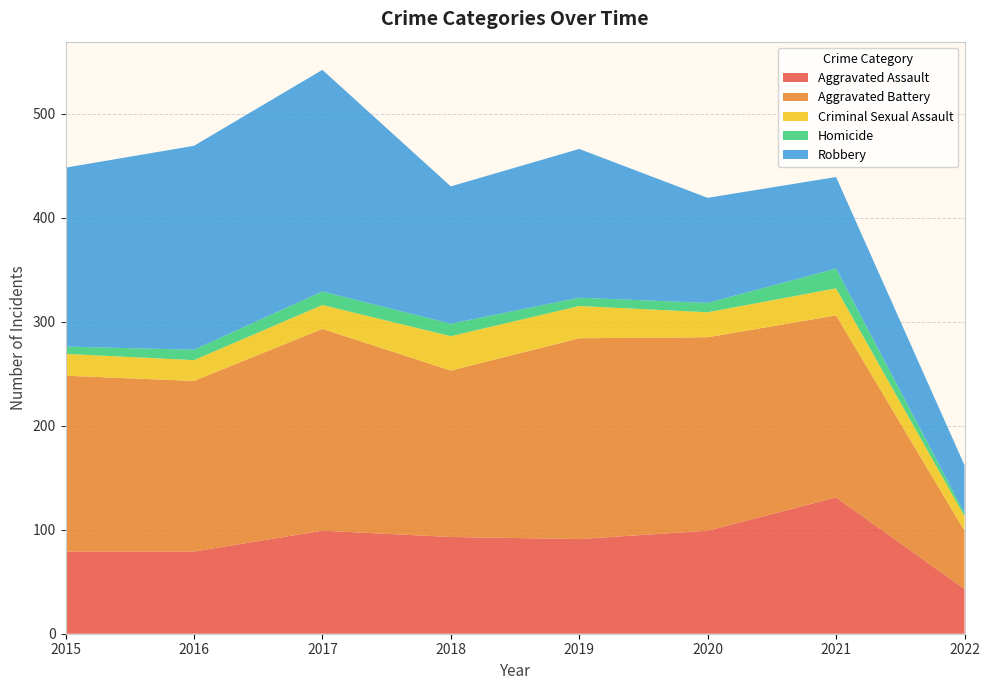

Reading right to left, list all the values displayed in this chart.

Aggravated Assault: 43	131	99	91	93	99	79	79
Aggravated Battery: 56	175	186	193	160	194	164	169
Criminal Sexual Assault: 14	26	24	31	33	23	20	21
Homicide: 3	19	9	8	12	13	10	7
Robbery: 46	88	101	143	132	213	196	172